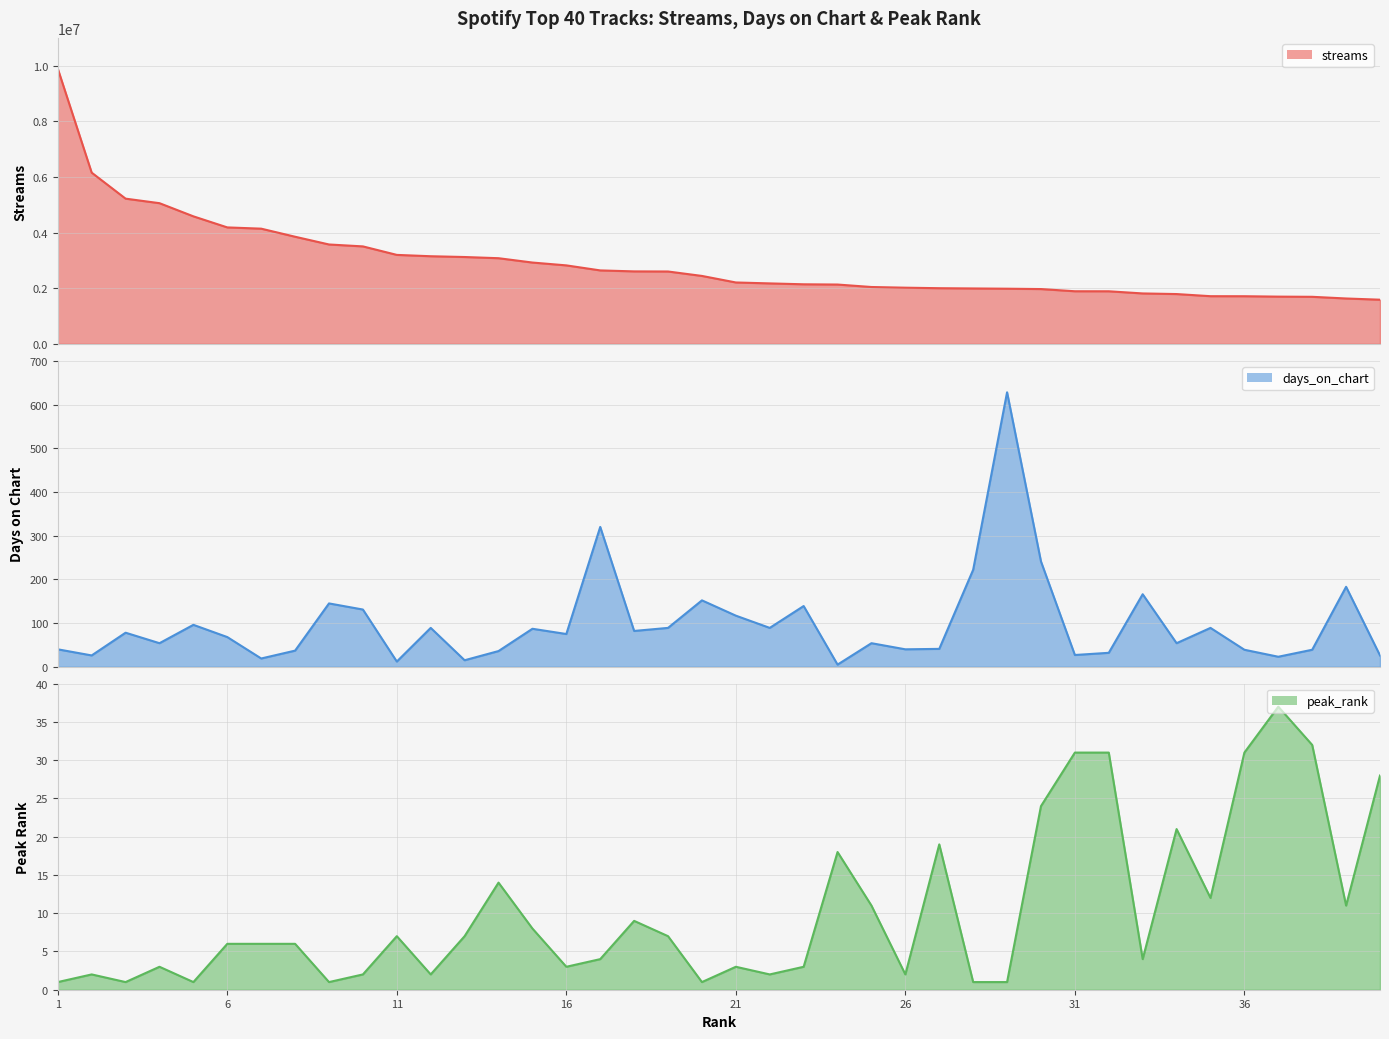

True or false: peak_rank and streams intersect in this chart.

False